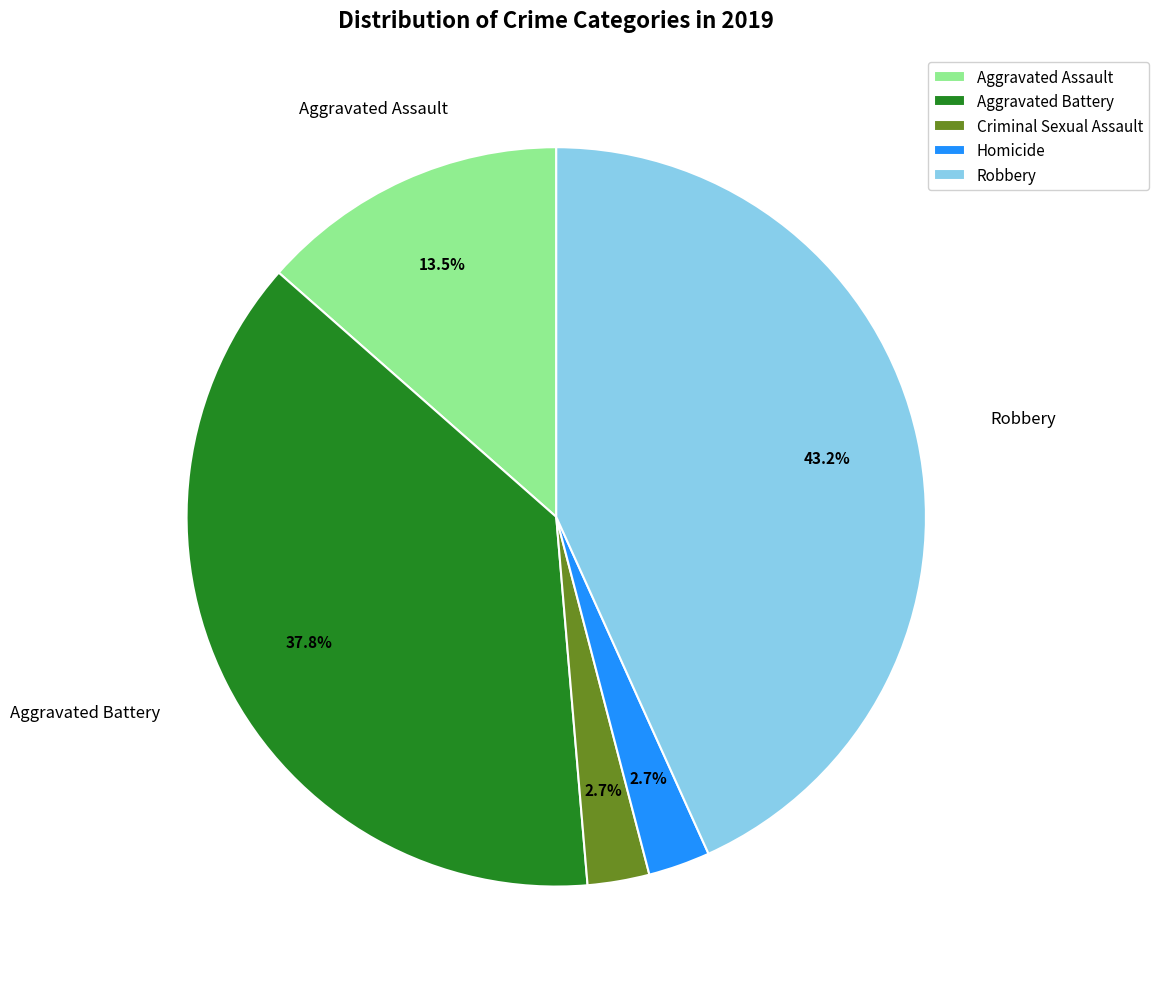

To the nearest percent, what portion does Aggravated Battery represent?

38%